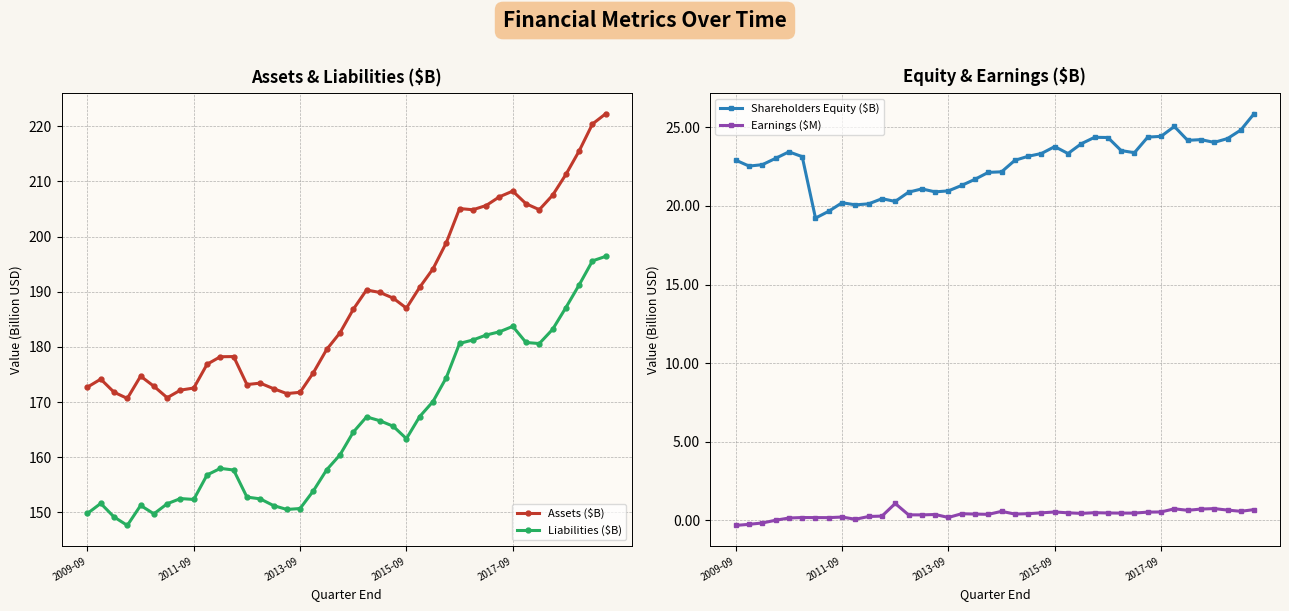

What is the average value of the Liabilities ($B) series?

165.6